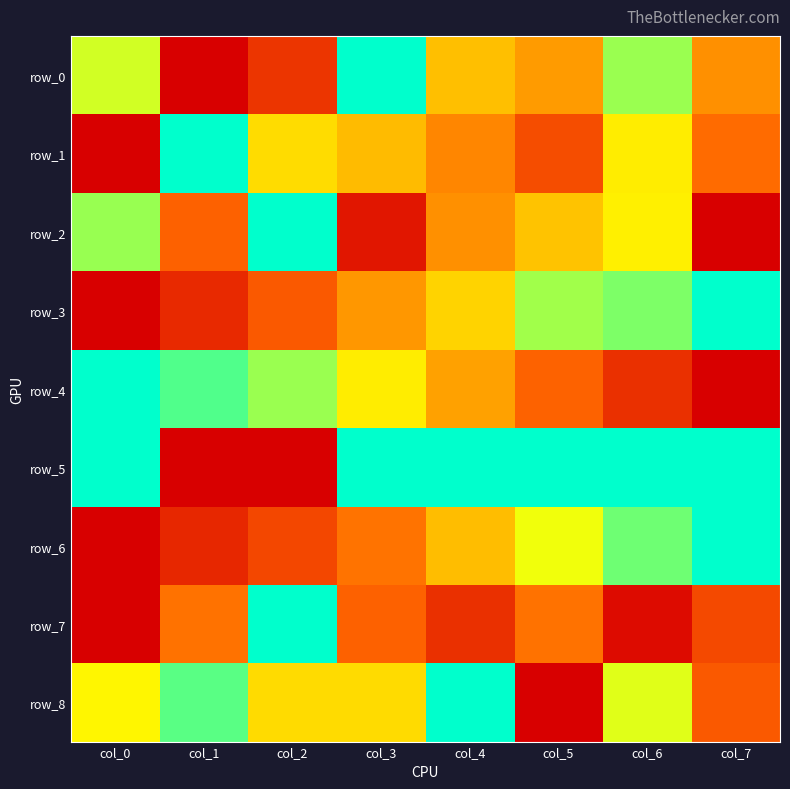

List the labels in order of row_8 value, smallest first.

col_5, col_7, col_2, col_3, col_0, col_6, col_1, col_4